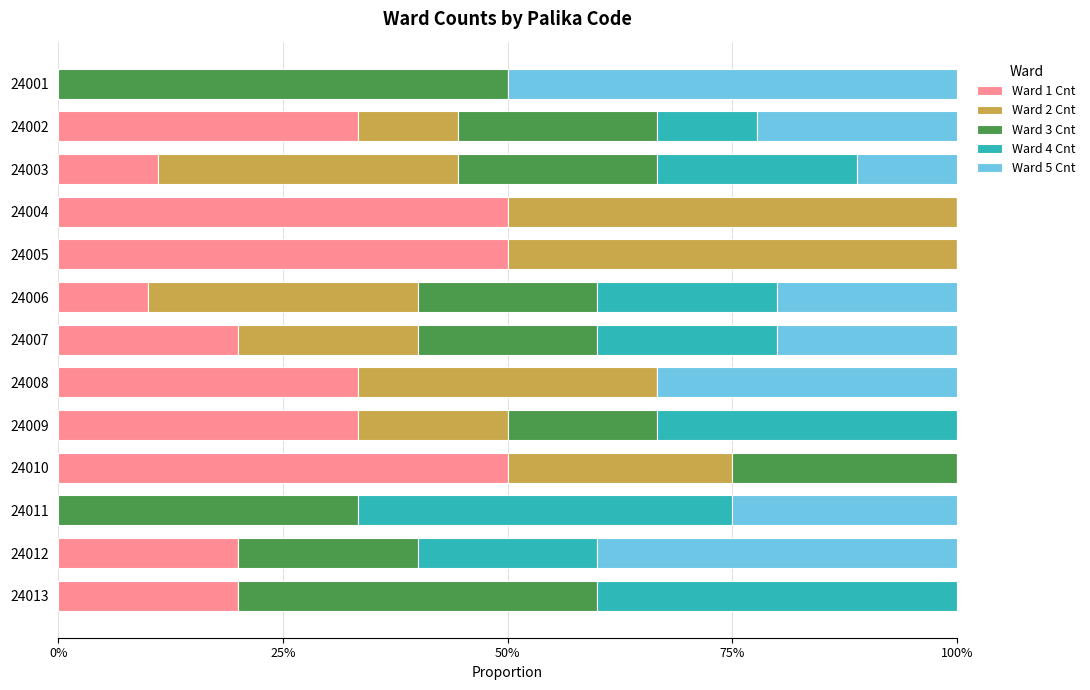

Is it true that Ward 1 Cnt equals -23.9 at 24011?

False